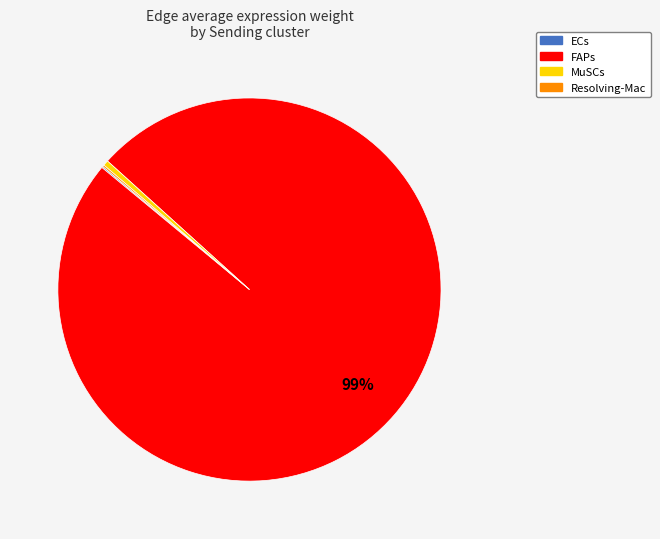

Is there any slice that represents more than half of the pie?

Yes